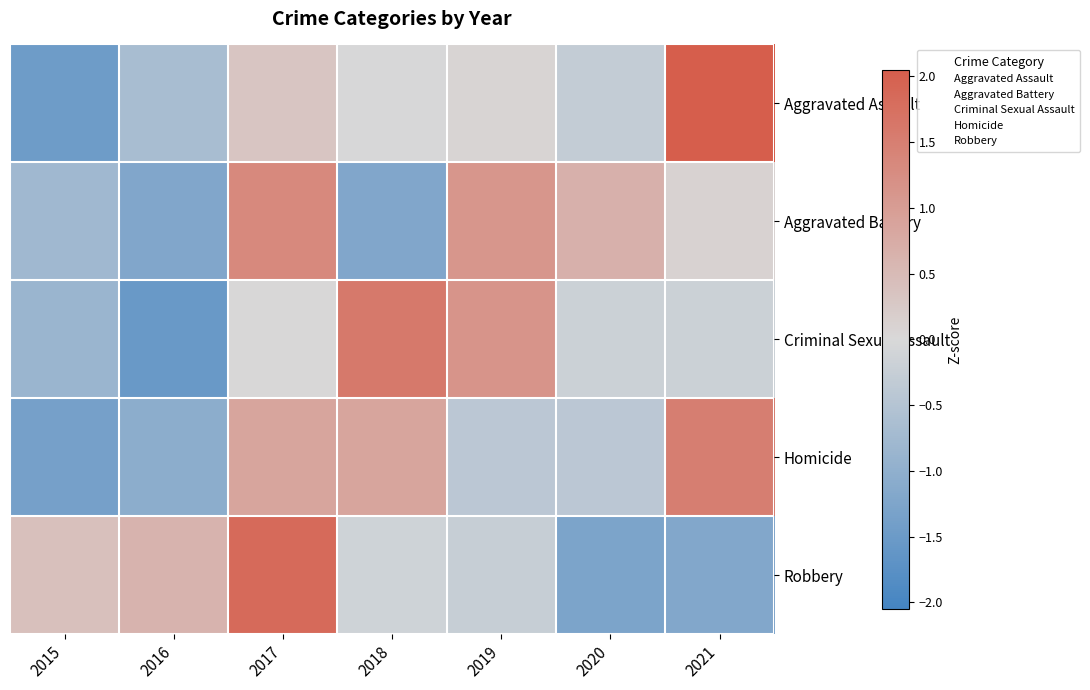

At which category is the sum across all series the highest?

2017